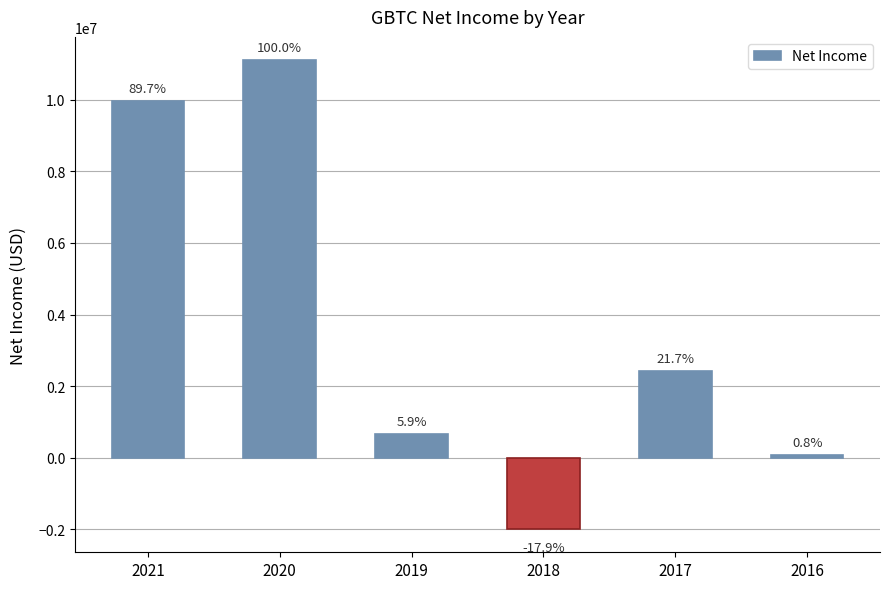

Is it true that the value at 2016 is 85200?

True